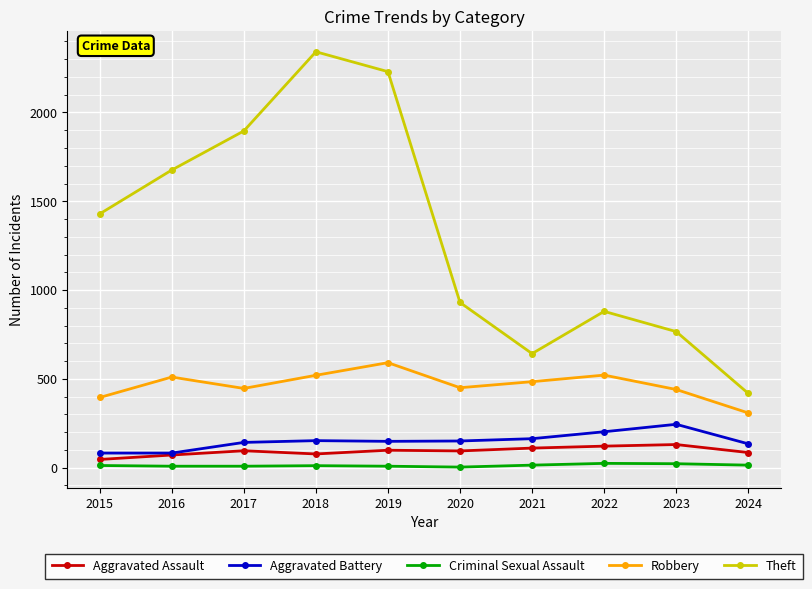

Where is the first local maximum for Theft?

2018